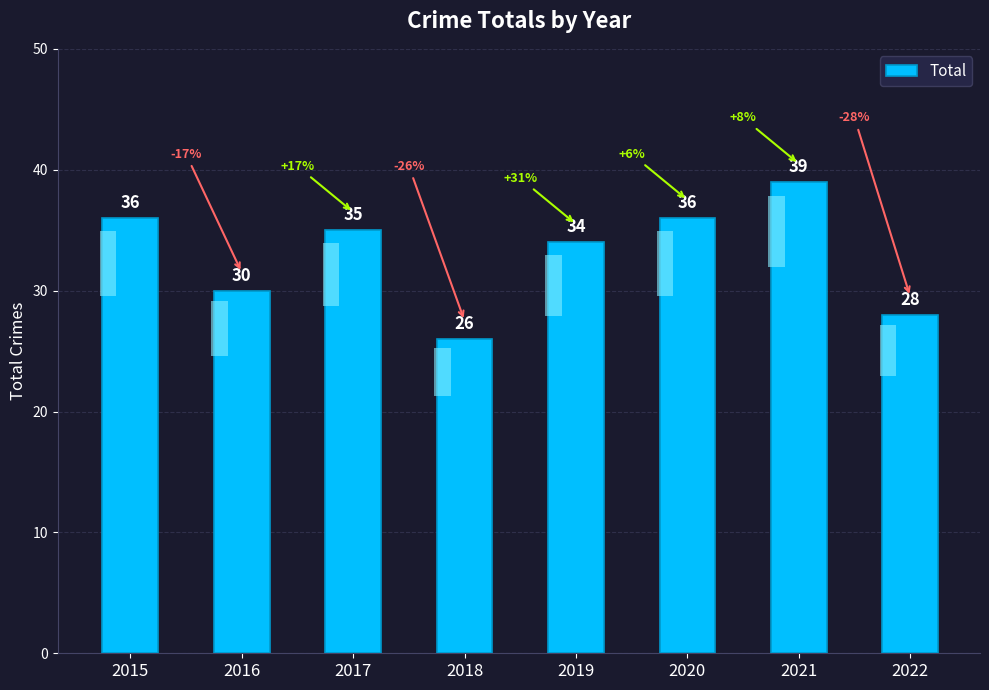

Reading right to left, list all the values displayed in this chart.

28	39	36	34	26	35	30	36